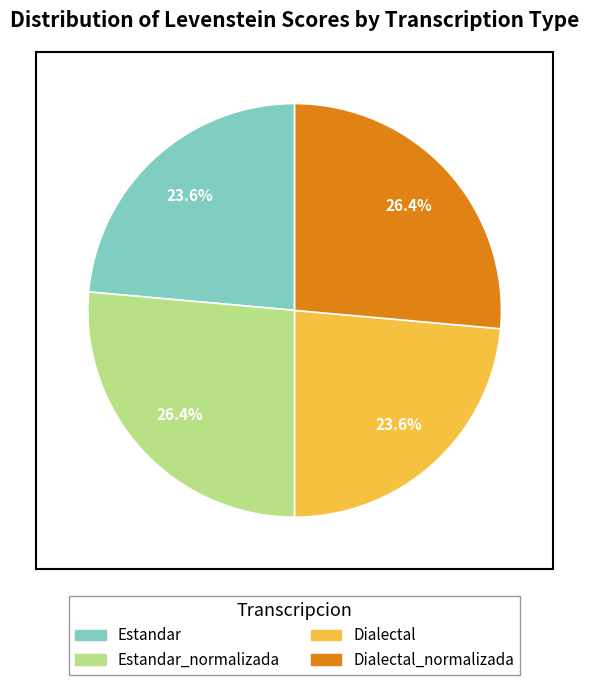

Is there a majority slice in this chart?

No